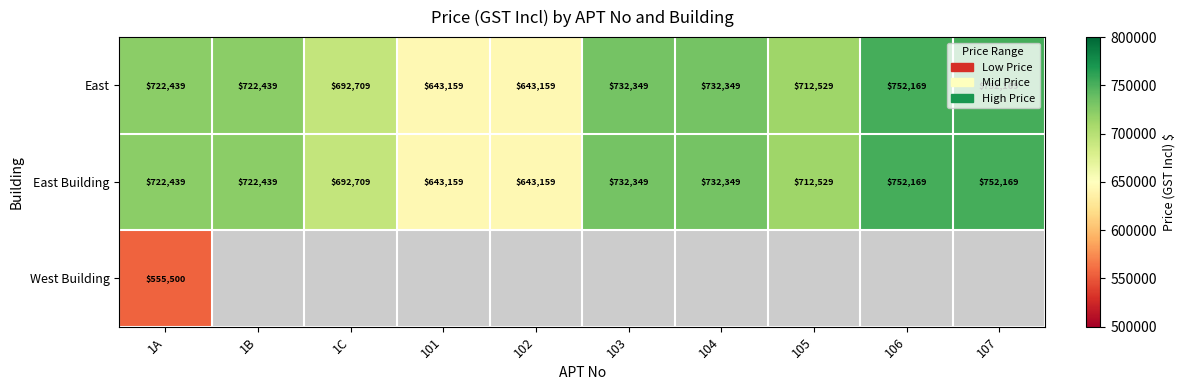

True or false: East Building has a value of 187063 at 103.

False